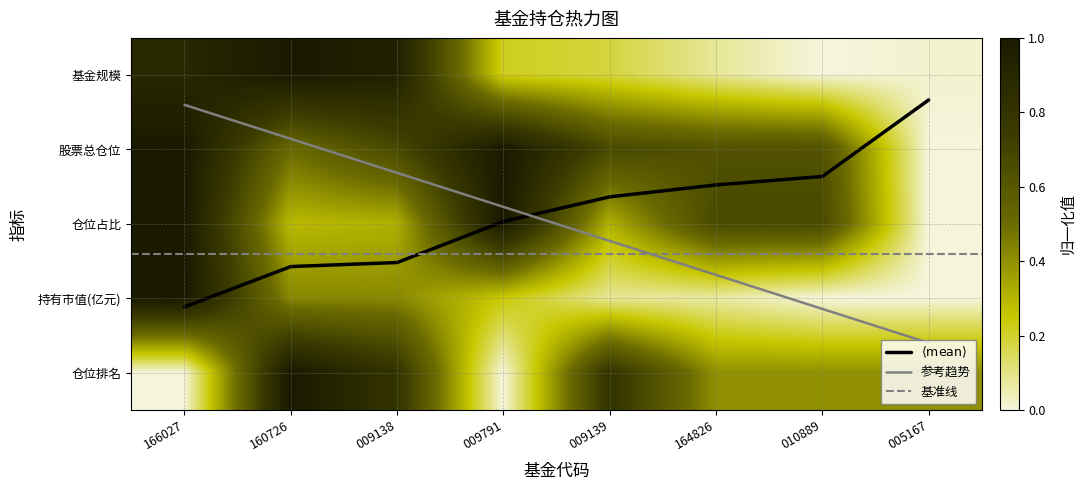

Is it true that 基金规模 equals 1.8 at 160726?

False